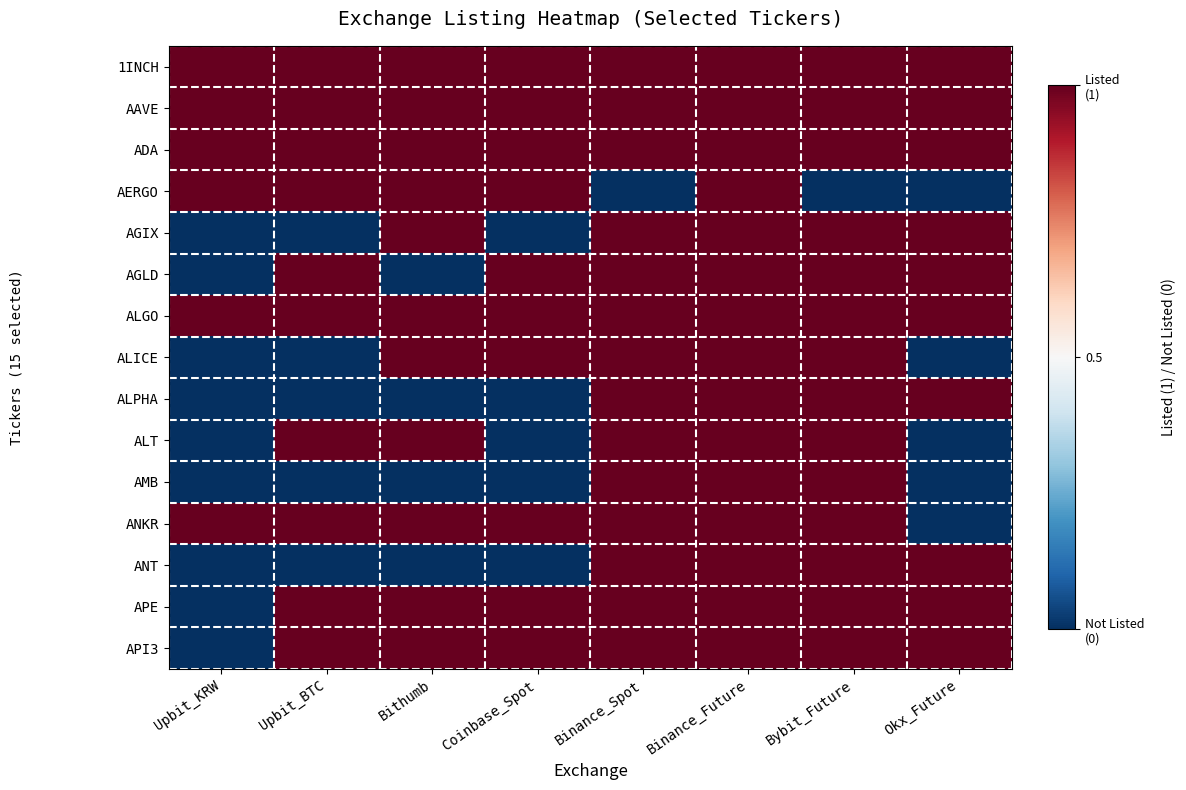

What is the greatest value displayed?

0.5